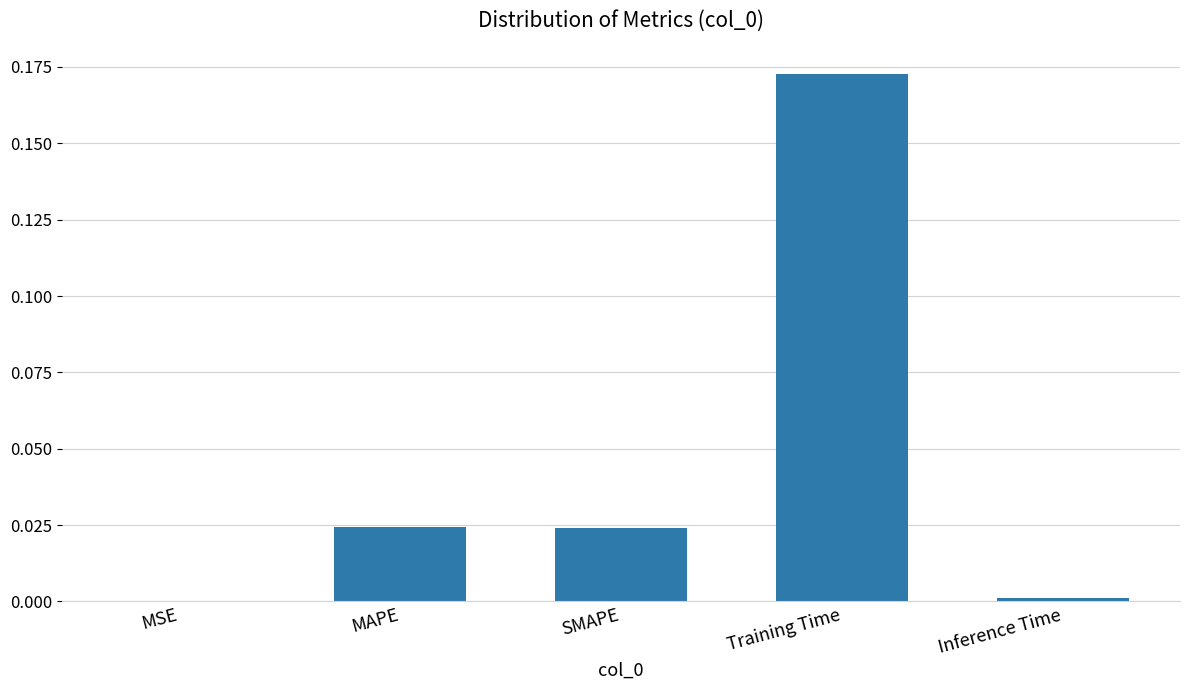

Which category has the highest value across all series?

Training Time